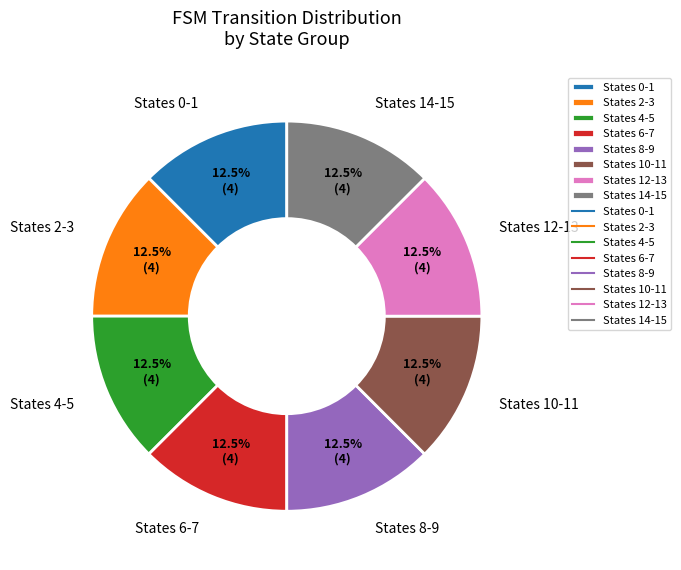

Does States 0-1 represent more than half of the total?

No